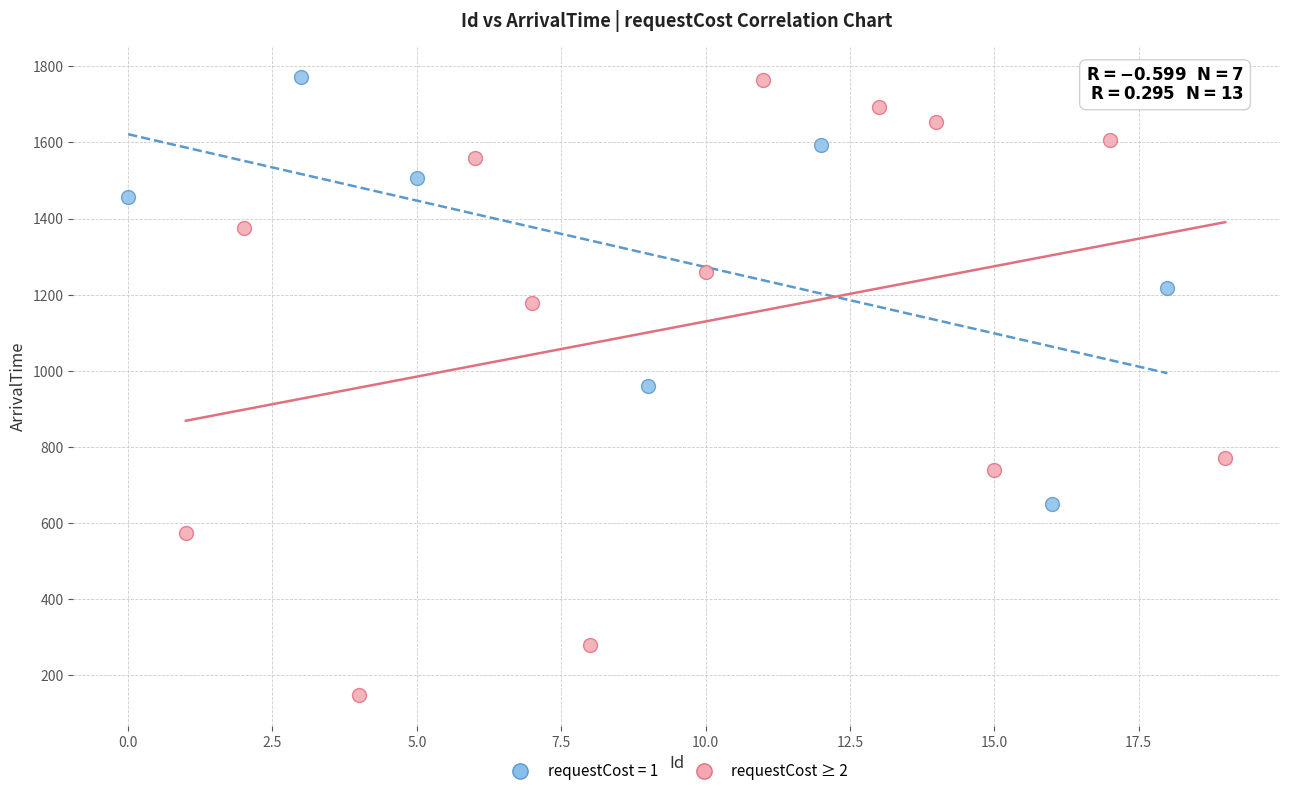

Which series contains the lowest Y value?

requestCost ≥ 2